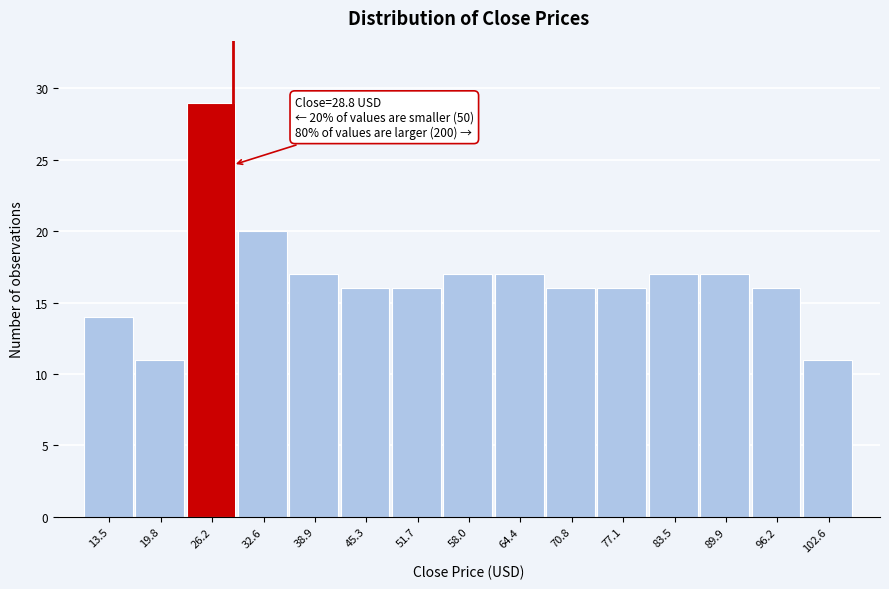

Over which range of the x-axis is the bar tallest?

23 to 29